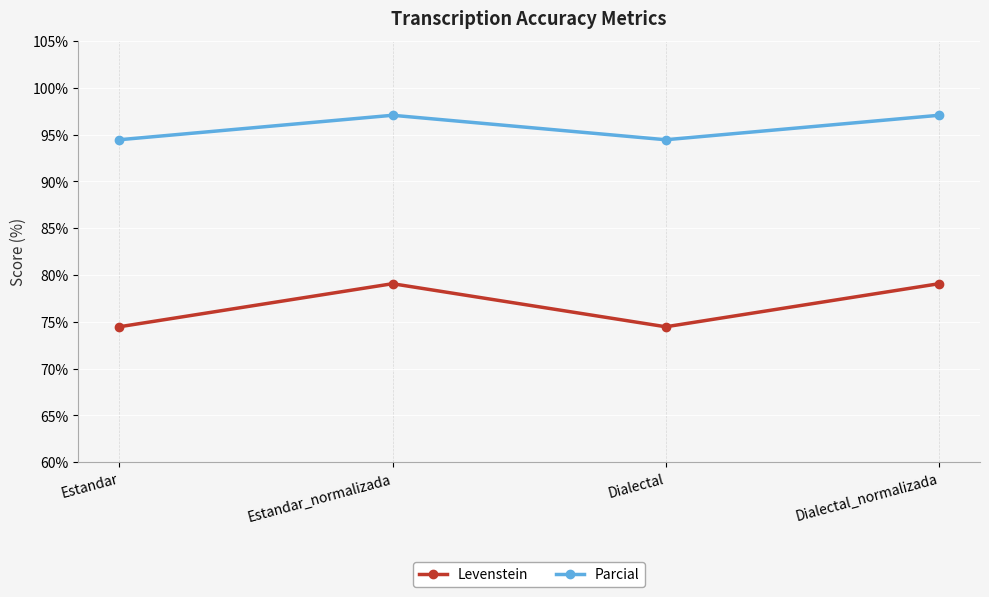

What is the sum of all Levenstein values?

307.1